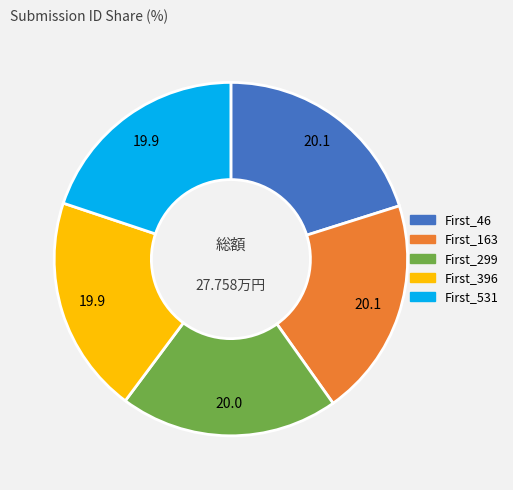

How many segments does this pie chart have?

5